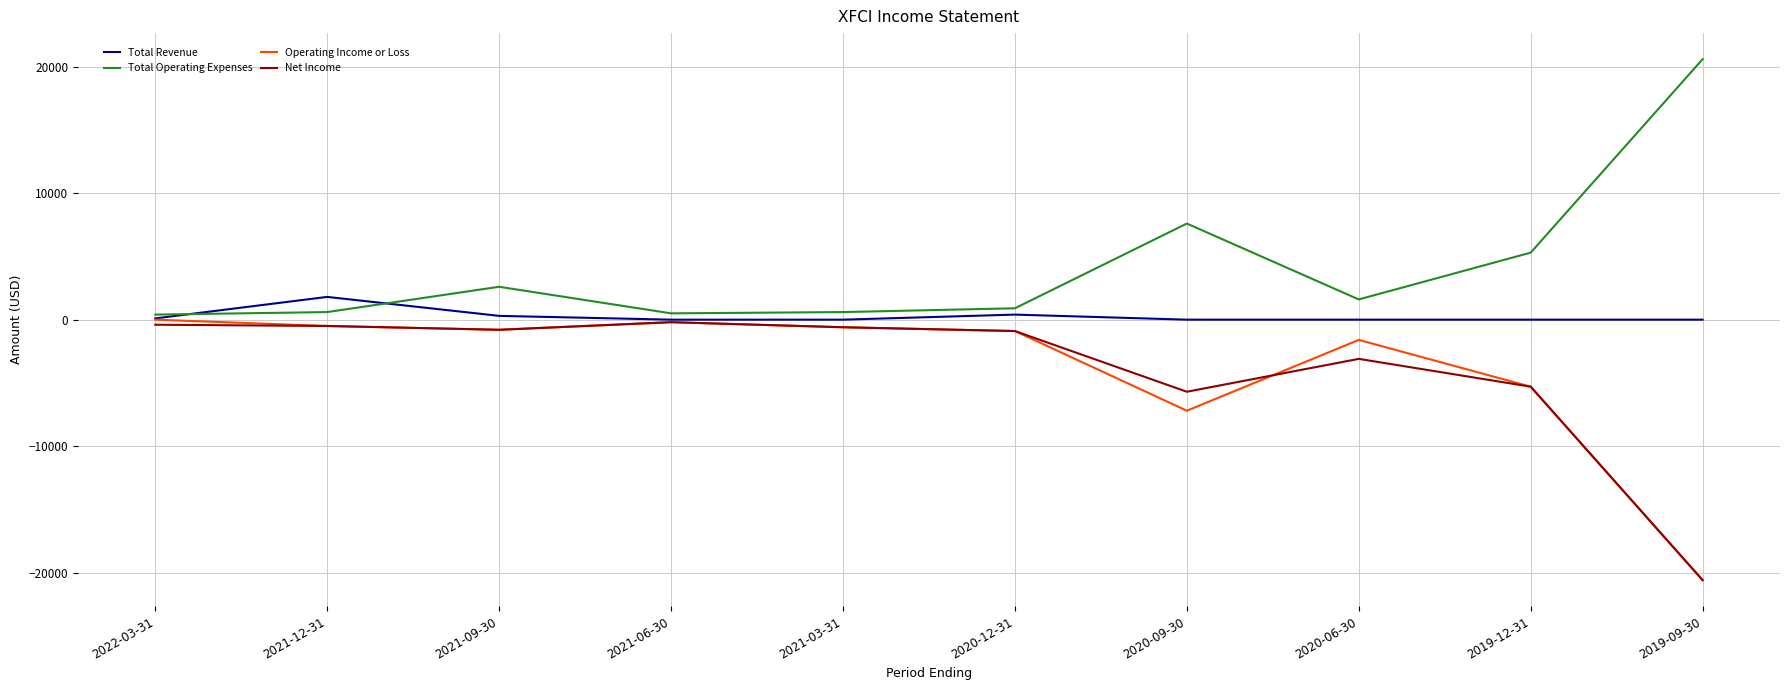

The value of Total Operating Expenses at 2021-09-30 is 2600. True or false?

True